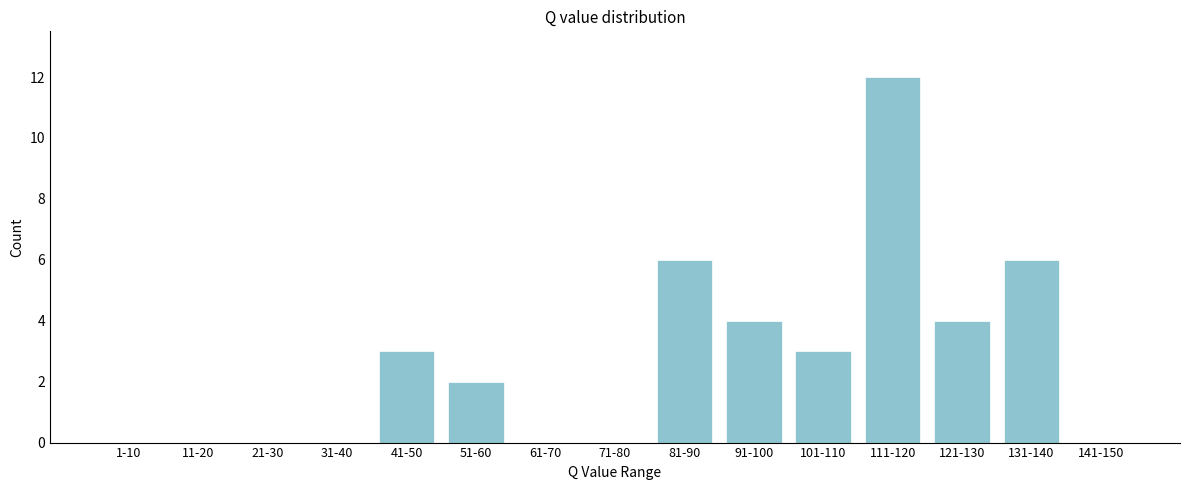

Reading left to right, transcribe all the data shown in this chart.

1-10=0	11-20=0	21-30=0	31-40=0	41-50=3	51-60=2	61-70=0	71-80=0	81-90=6	91-100=4	101-110=3	111-120=12	121-130=4	131-140=6	141-150=0